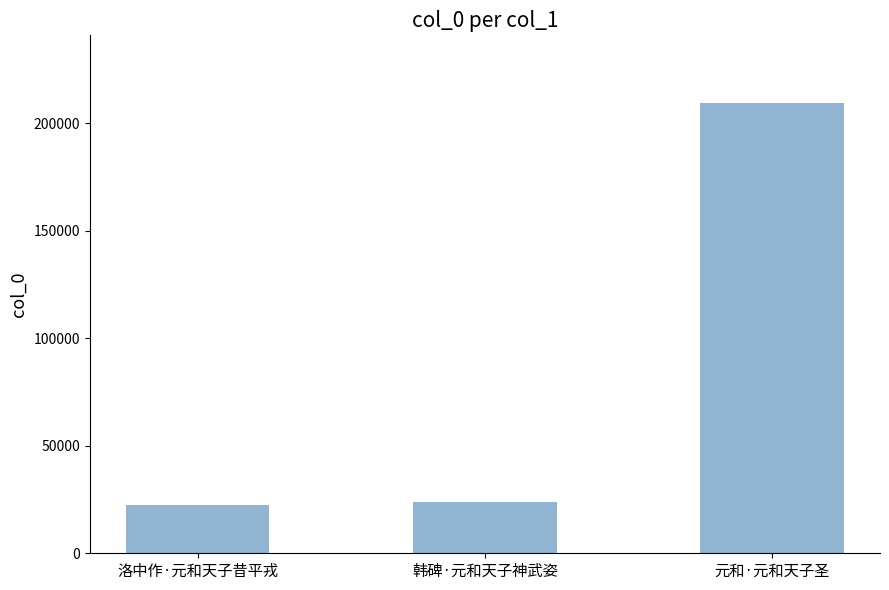

The value at 韩碑·元和天子神武姿 is 39685. True or false?

False